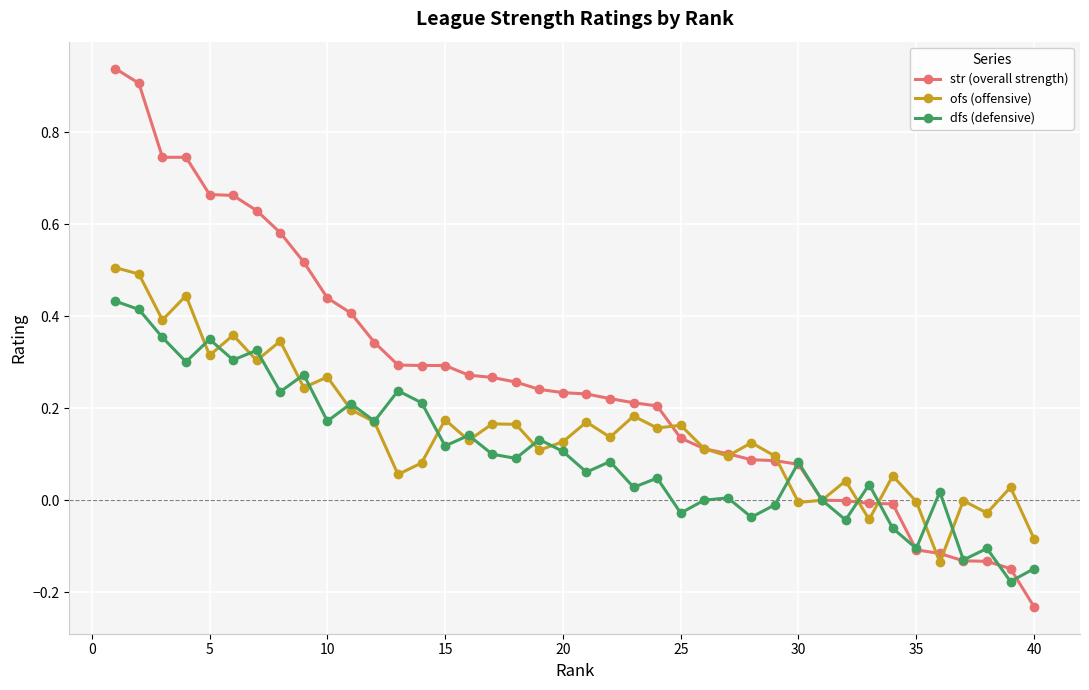

How many lines are shown in the chart?

3